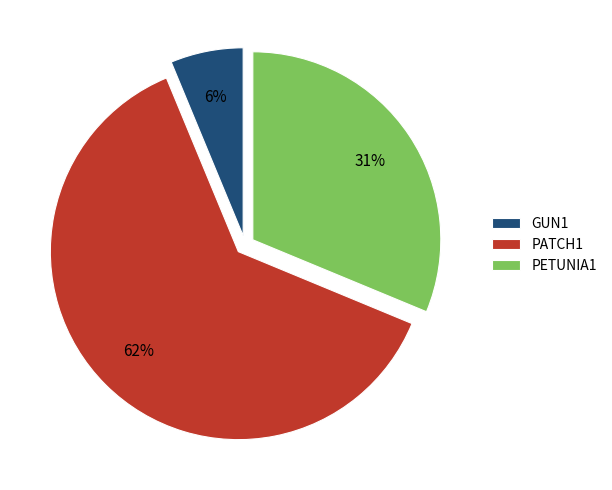

Does any single category account for the majority?

Yes